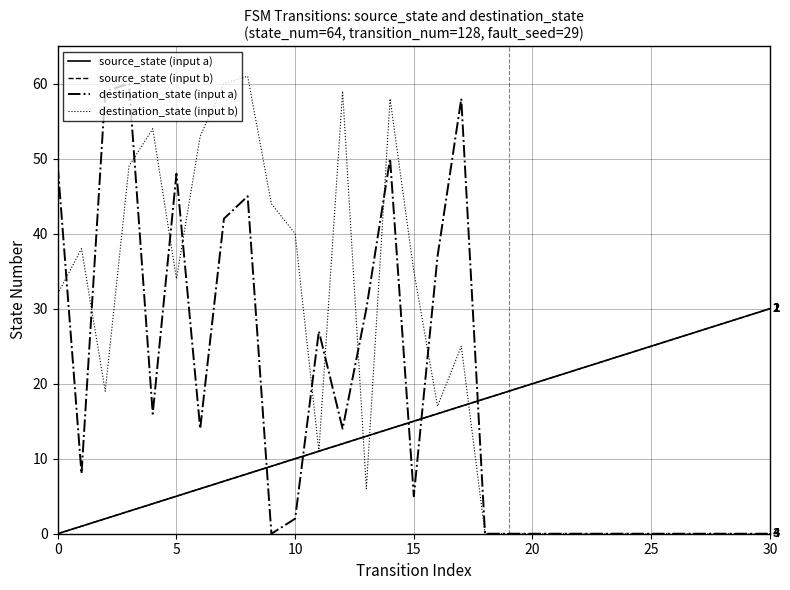

True or false: source_state (input b) and source_state (input a) intersect in this chart.

False